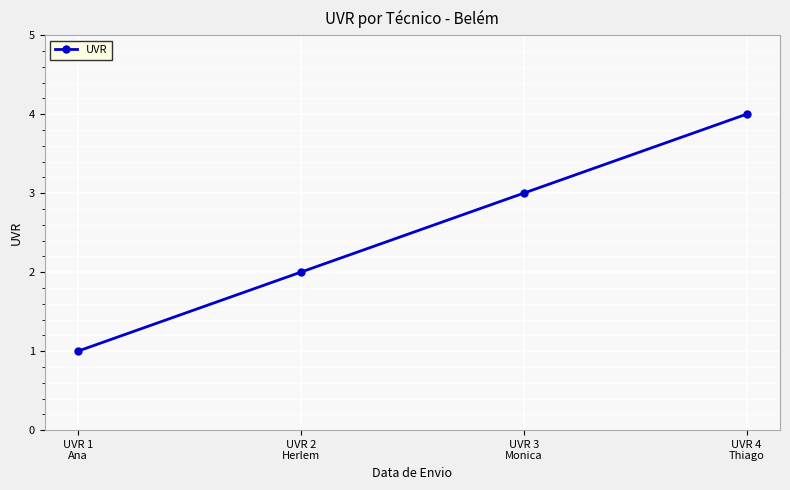

At which category does the chart reach its peak across all series?

UVR 4
Thiago